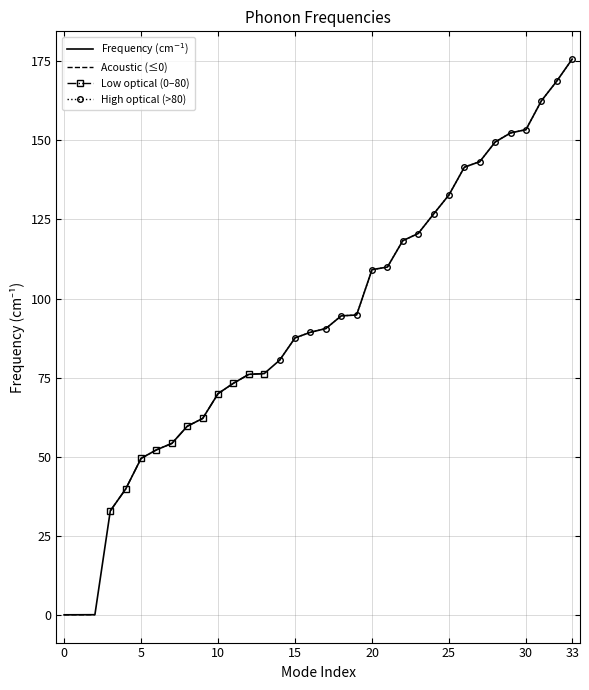

How many series are shown in this chart?

1